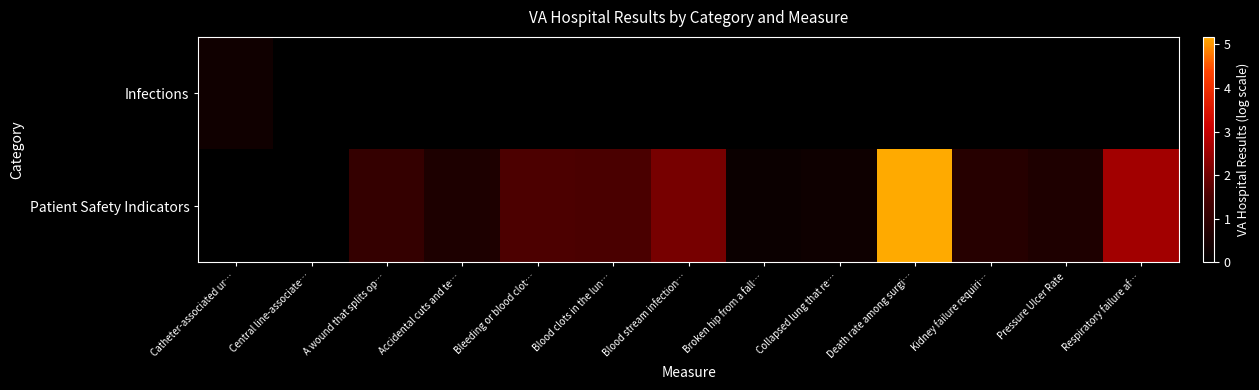

List the labels in order of Patient Safety Indicators value, largest first.

Catheter-associated ur…, Central line-associate…, Death rate among surgi…, Respiratory failure af…, Blood stream infection…, Bleeding or blood clot…, Blood clots in the lun…, A wound that splits op…, Kidney failure requiri…, Pressure Ulcer Rate, Accidental cuts and te…, Collapsed lung that re…, Broken hip from a fall…